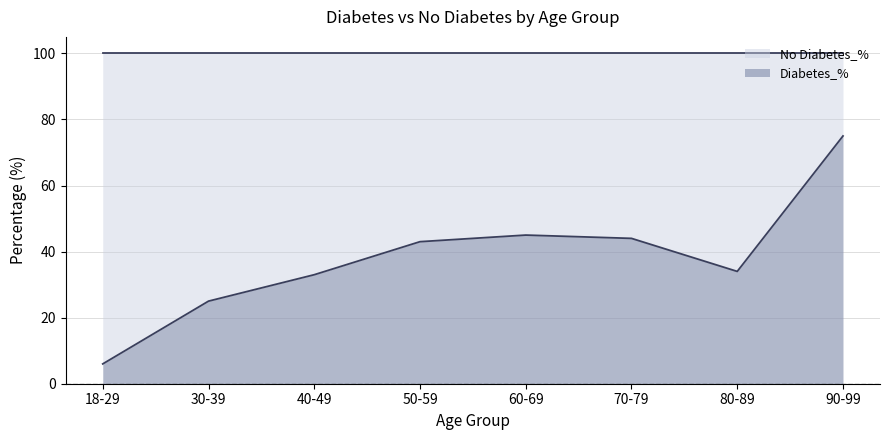

Which label corresponds to the largest value in the chart?

90-99